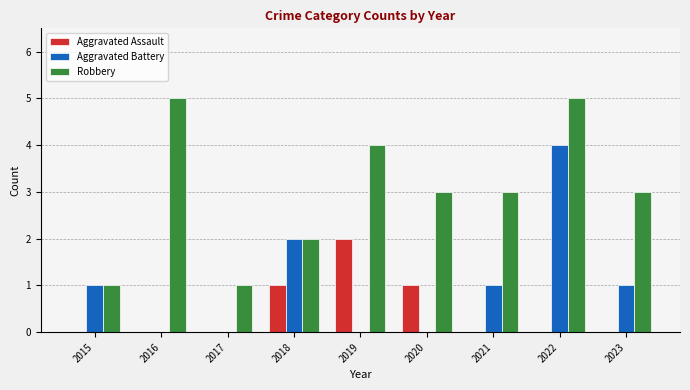

The value of Robbery at 2017 is 1. True or false?

True